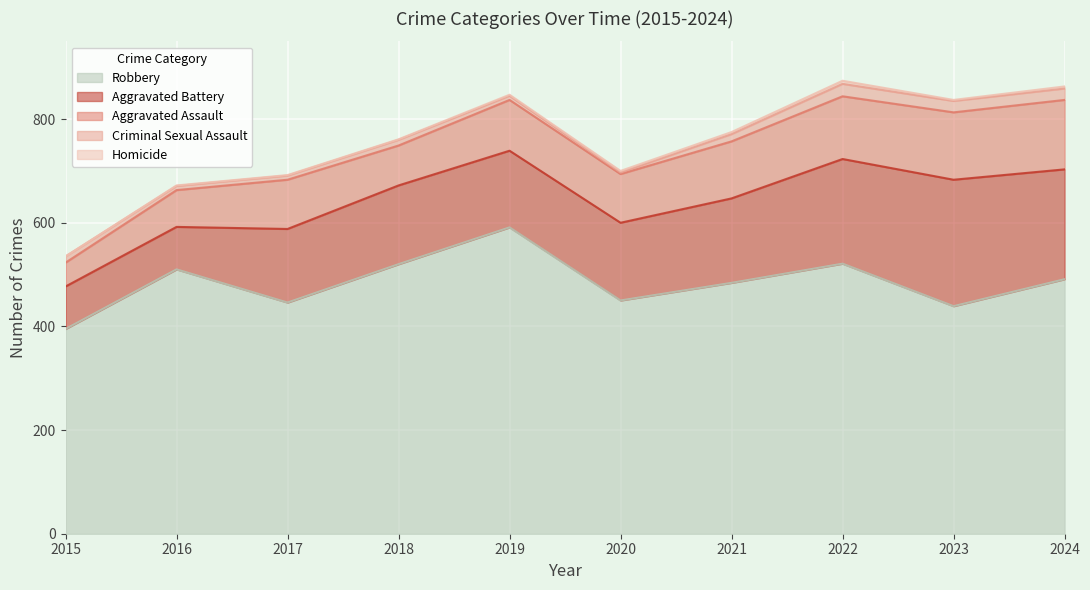

Is the value of Criminal Sexual Assault at 2018 greater than the value of Aggravated Battery at 2018?

No